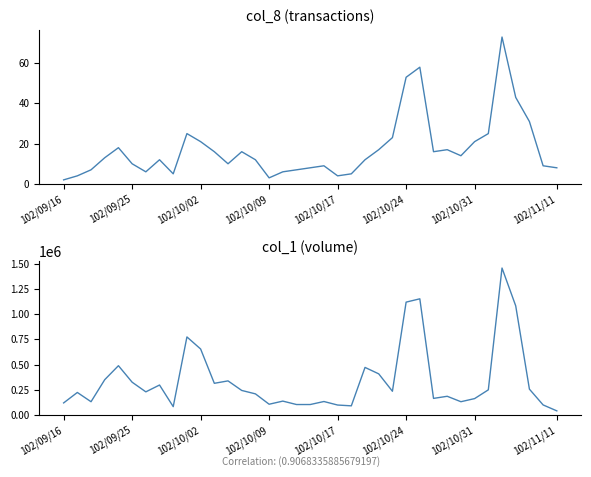

What is the value of the col_1 point at the 3rd from the left?

131000